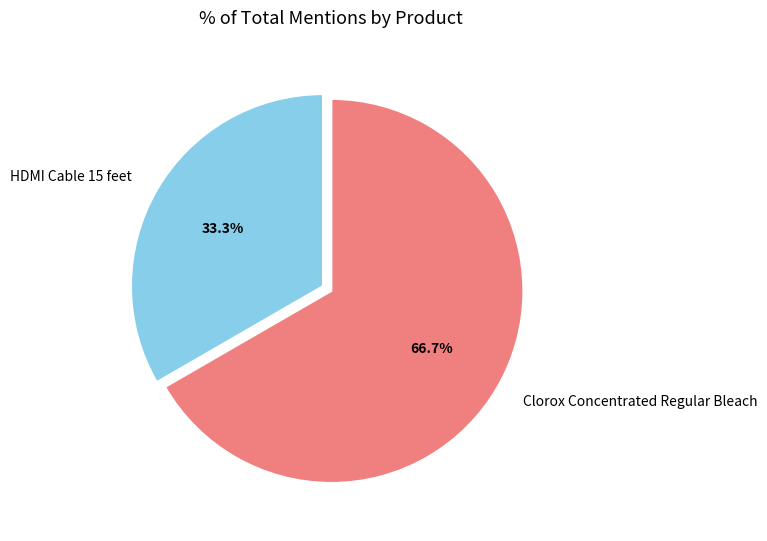

To the nearest percent, what is the difference between the Clorox Concentrated Regular Bleach and HDMI Cable 15 feet slice percentages?

33%